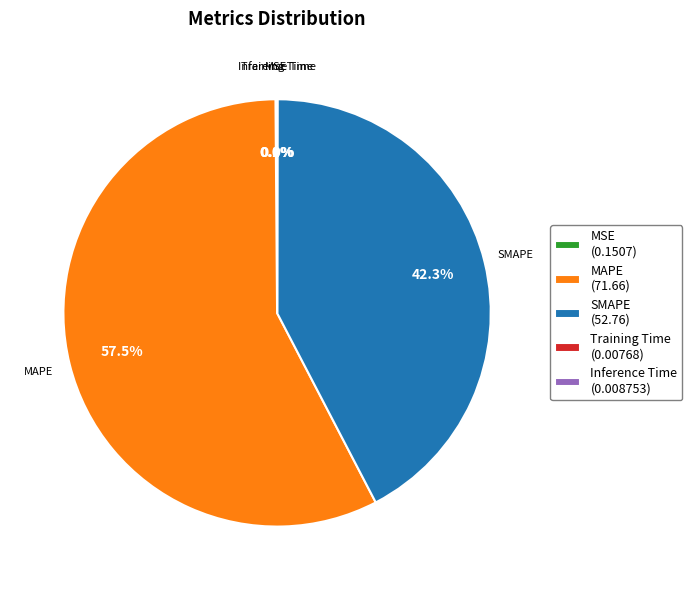

Does any single category account for the majority?

Yes